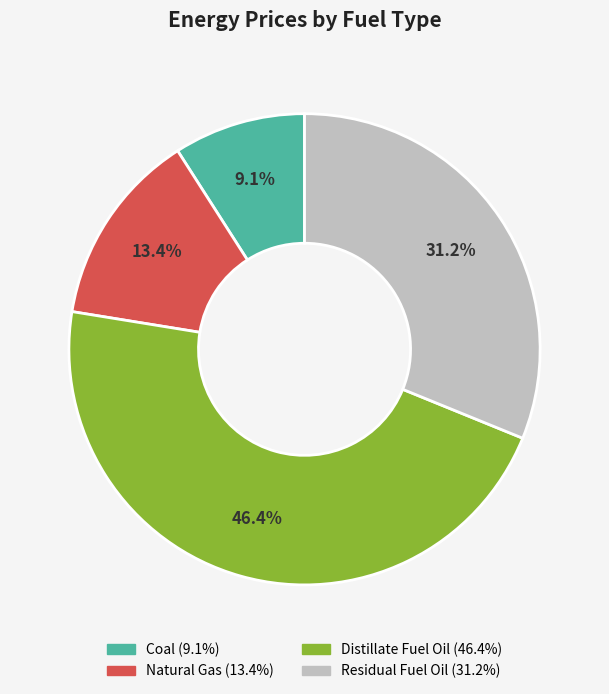

What is the ratio of the value at Residual Fuel Oil to the value at Coal?

3.4